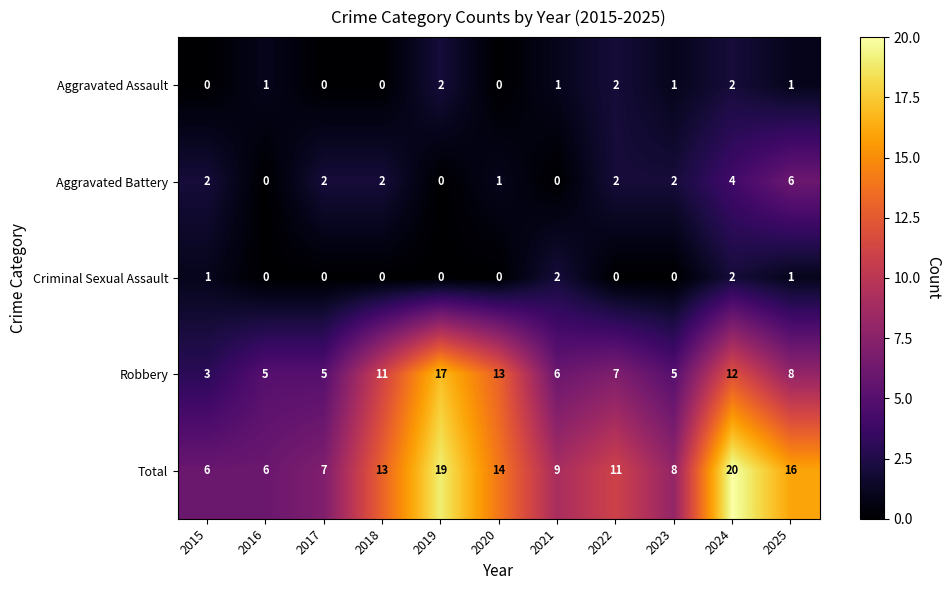

Between 2023 and 2025, which series saw the biggest shift?

Total